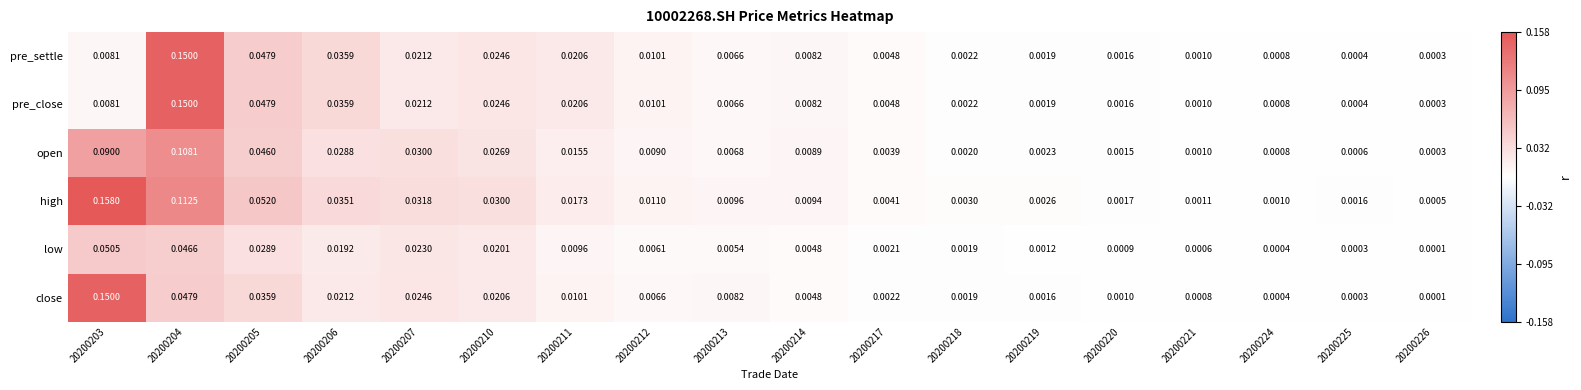

Which series has the widest spread of values?

high